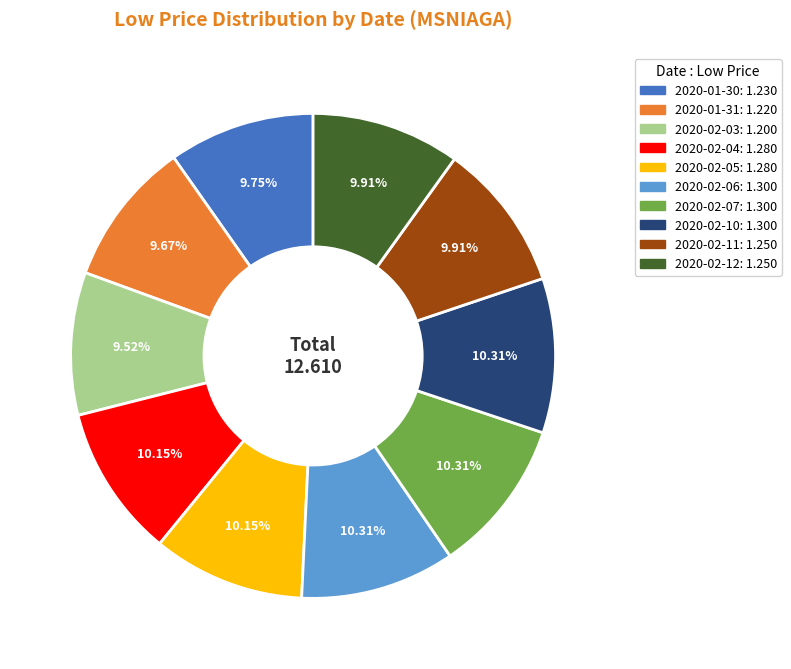

What percentage do 2020-01-30 and 2020-02-04 together represent?

19.9%